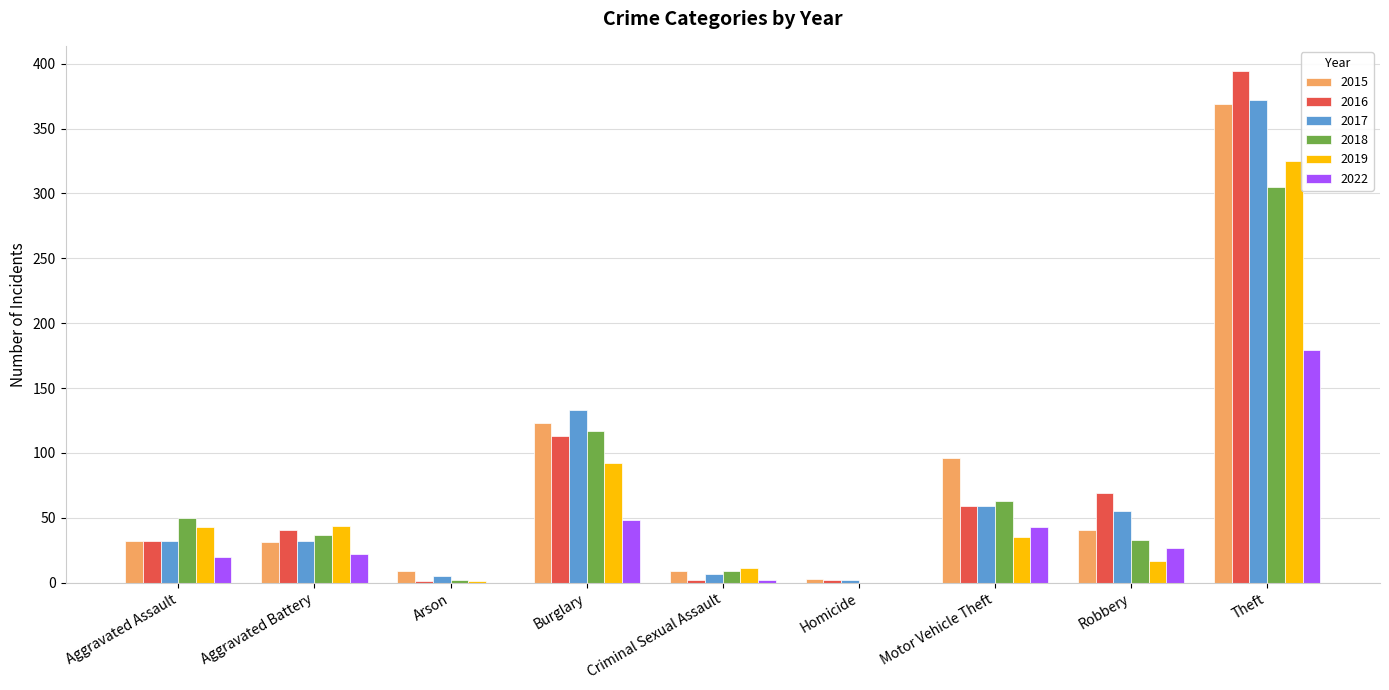

True or false: 2019 has a value of 575 at Theft.

False